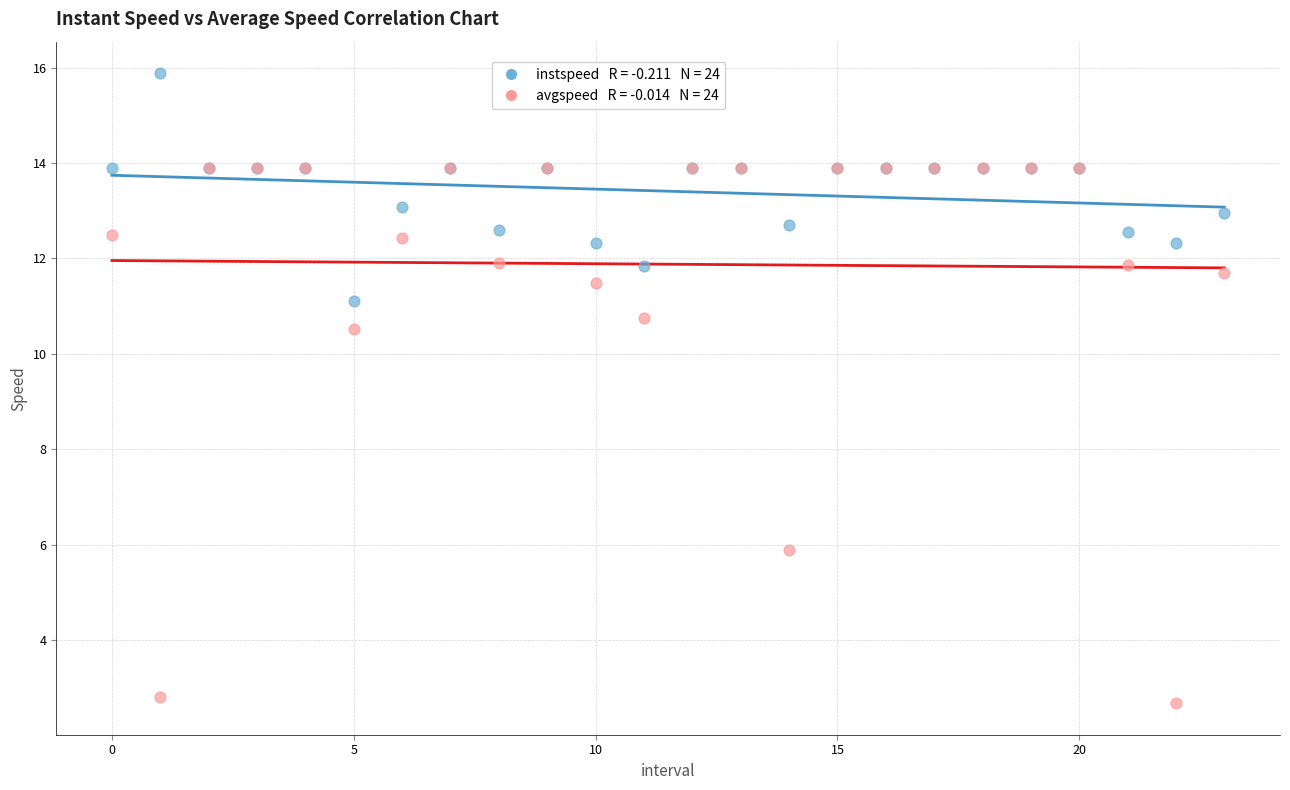

Across all series, what Y value is closest to 9?

10.5